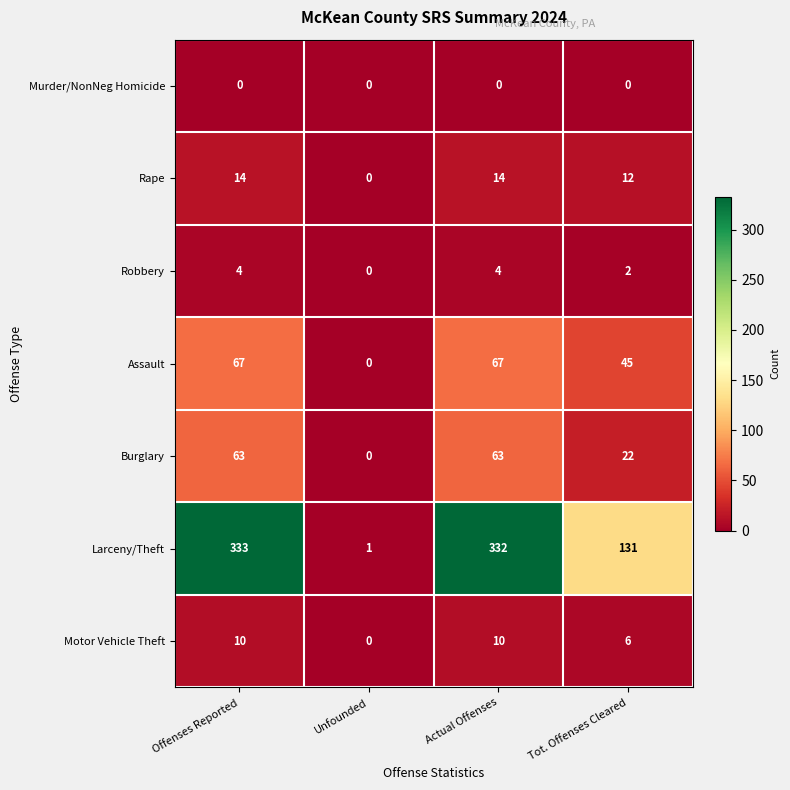

Which series has the largest total across all categories?

Larceny/Theft